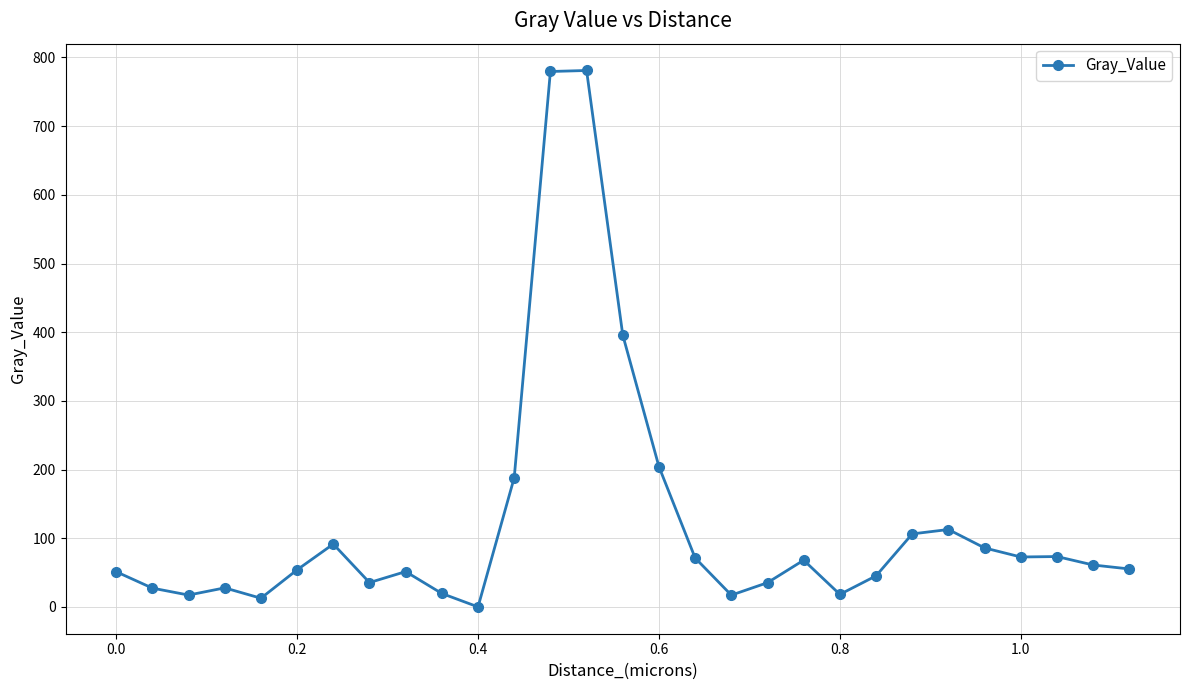

What is the difference between the maximum and second lowest values?

768.5